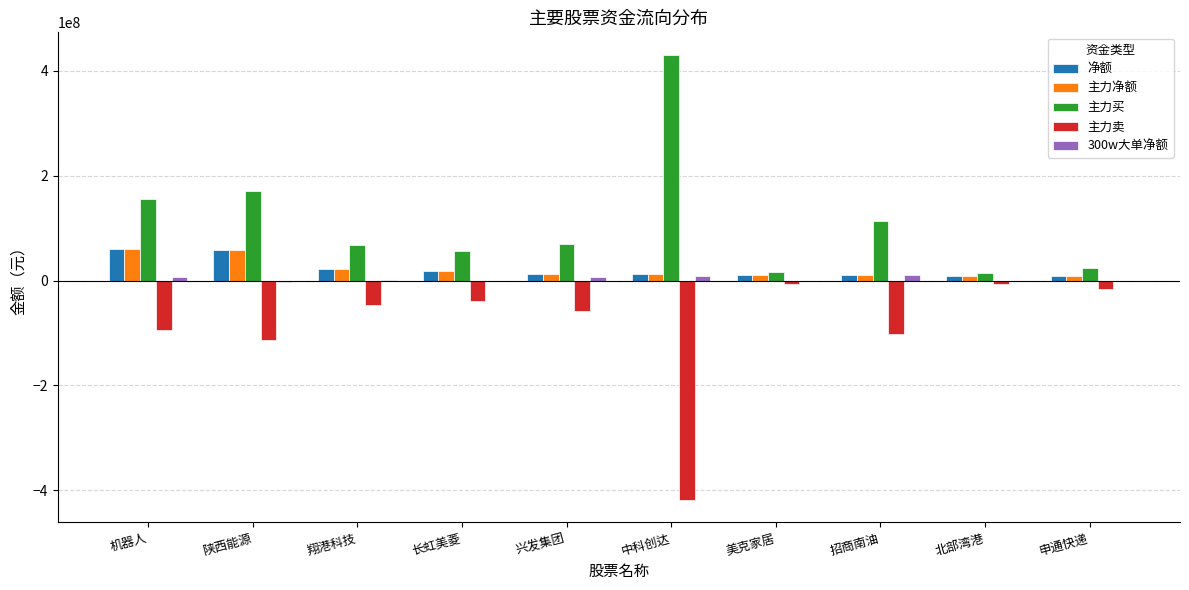

How many series are shown in this chart?

5